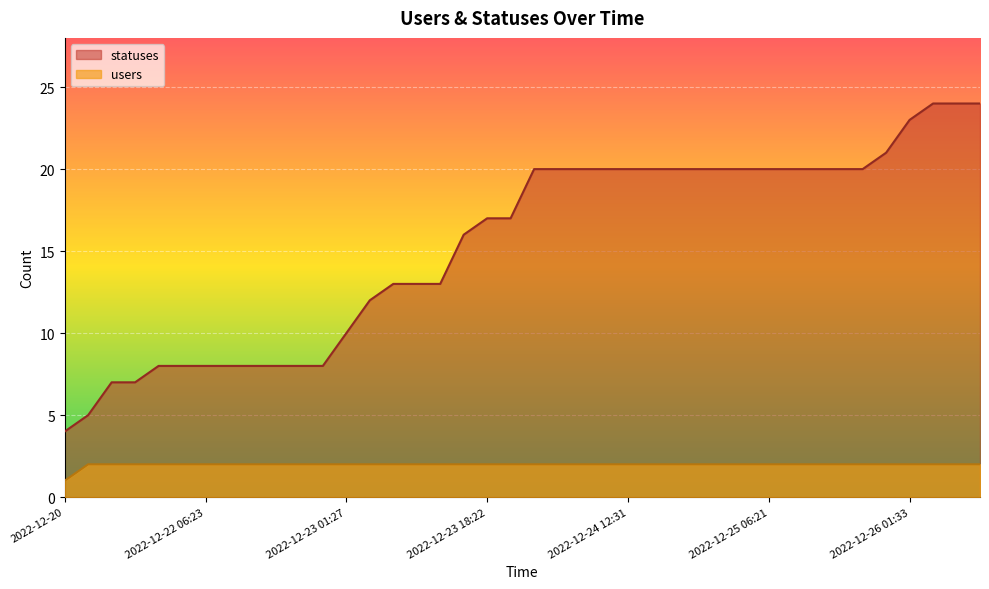

Reading left to right, transcribe all the data shown in this chart.

statuses: 2022-12-20=4	2022-12-21 15:20=5	2022-12-21 18:22=7	2022-12-21 21:16=7	2022-12-22 01:32=8	2022-12-22 03:19=8	2022-12-22 06:23=8	2022-12-22 09:17=8	2022-12-22 12:35=8	2022-12-22 15:20=8	2022-12-22 18:23=8	2022-12-22 21:16=8	2022-12-23 01:27=10	2022-12-23 03:20=12	2022-12-23 06:23=13	2022-12-23 09:17=13	2022-12-23 12:34=13	2022-12-23 15:18=16	2022-12-23 18:22=17	2022-12-23 21:15=17	2022-12-24 01:21=20	2022-12-24 03:19=20	2022-12-24 06:21=20	2022-12-24 09:16=20	2022-12-24 12:31=20	2022-12-24 15:17=20	2022-12-24 18:21=20	2022-12-24 21:15=20	2022-12-25 01:37=20	2022-12-25 03:19=20	2022-12-25 06:21=20	2022-12-25 09:16=20	2022-12-25 12:32=20	2022-12-25 15:17=20	2022-12-25 18:21=20	2022-12-25 21:15=21	2022-12-26 01:33=23	2022-12-26 03:20=24	2022-12-26 06:23=24	2022-12-26 09:17=24
users: 2022-12-20=1	2022-12-21 15:20=2	2022-12-21 18:22=2	2022-12-21 21:16=2	2022-12-22 01:32=2	2022-12-22 03:19=2	2022-12-22 06:23=2	2022-12-22 09:17=2	2022-12-22 12:35=2	2022-12-22 15:20=2	2022-12-22 18:23=2	2022-12-22 21:16=2	2022-12-23 01:27=2	2022-12-23 03:20=2	2022-12-23 06:23=2	2022-12-23 09:17=2	2022-12-23 12:34=2	2022-12-23 15:18=2	2022-12-23 18:22=2	2022-12-23 21:15=2	2022-12-24 01:21=2	2022-12-24 03:19=2	2022-12-24 06:21=2	2022-12-24 09:16=2	2022-12-24 12:31=2	2022-12-24 15:17=2	2022-12-24 18:21=2	2022-12-24 21:15=2	2022-12-25 01:37=2	2022-12-25 03:19=2	2022-12-25 06:21=2	2022-12-25 09:16=2	2022-12-25 12:32=2	2022-12-25 15:17=2	2022-12-25 18:21=2	2022-12-25 21:15=2	2022-12-26 01:33=2	2022-12-26 03:20=2	2022-12-26 06:23=2	2022-12-26 09:17=2